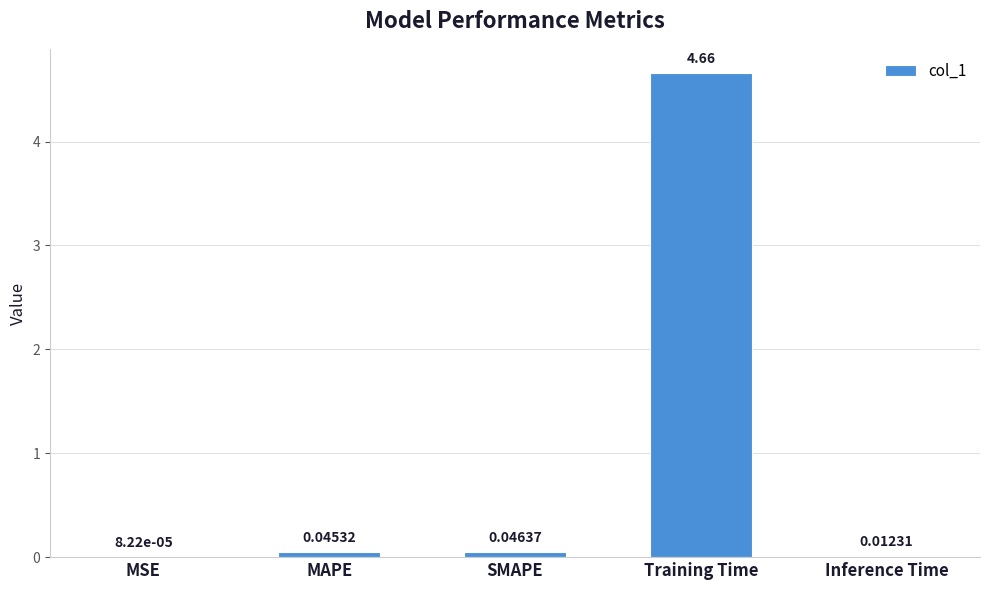

At which label is the value closest to 2?

SMAPE